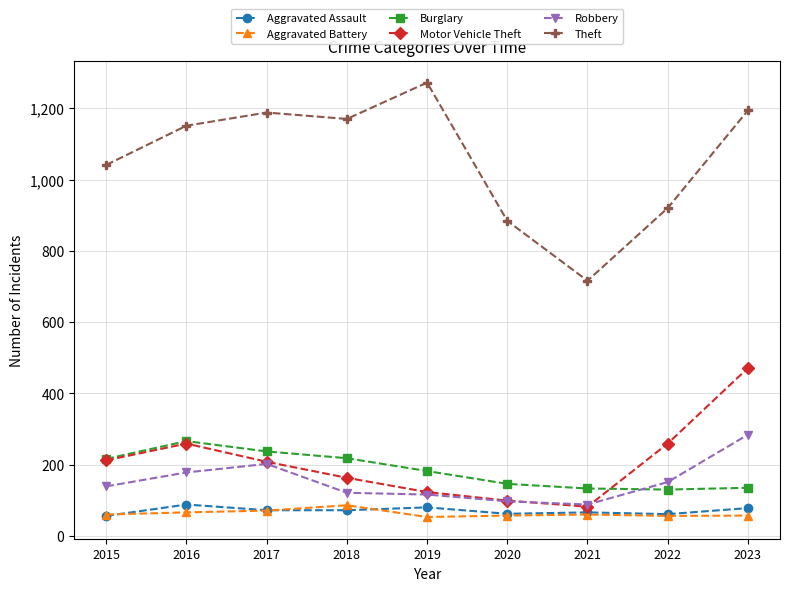

What is the minimum value shown in the chart?

53